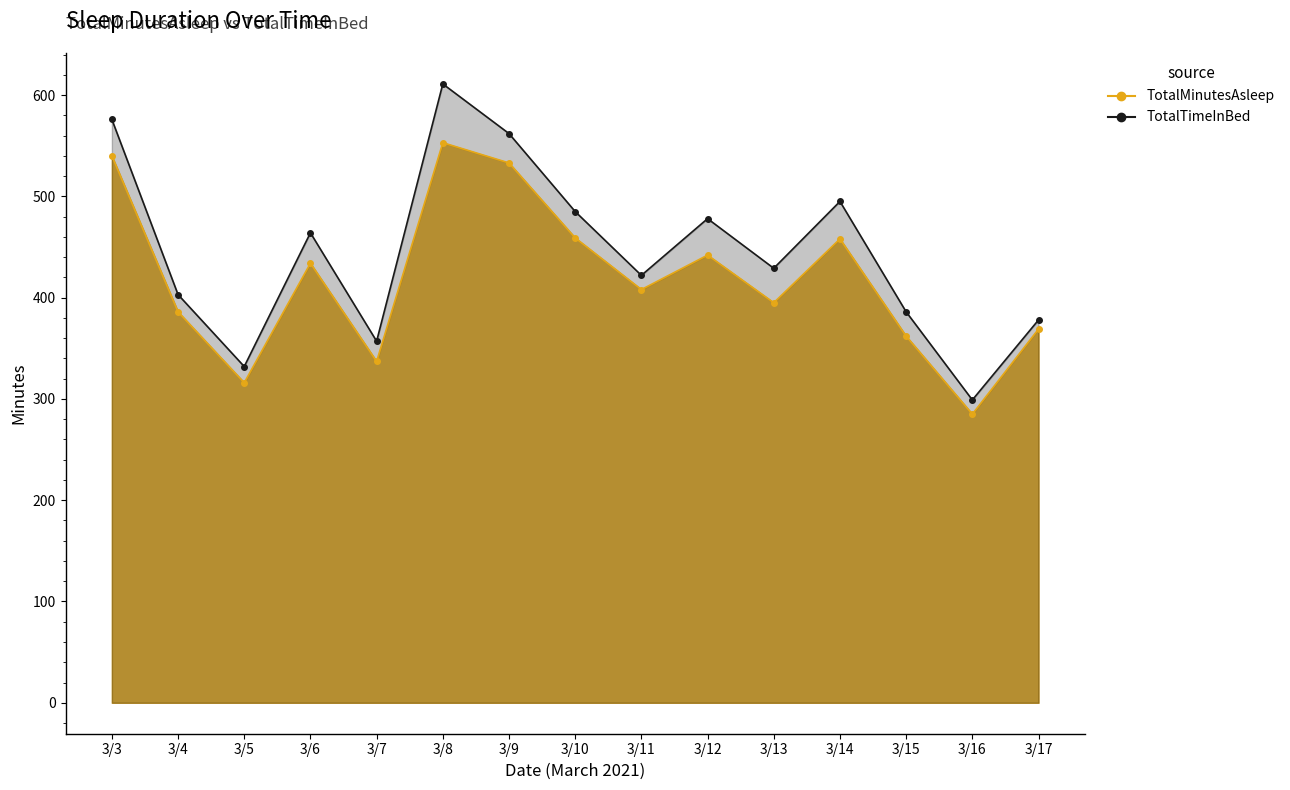

The value of TotalMinutesAsleep at 3/8 is 273. True or false?

False